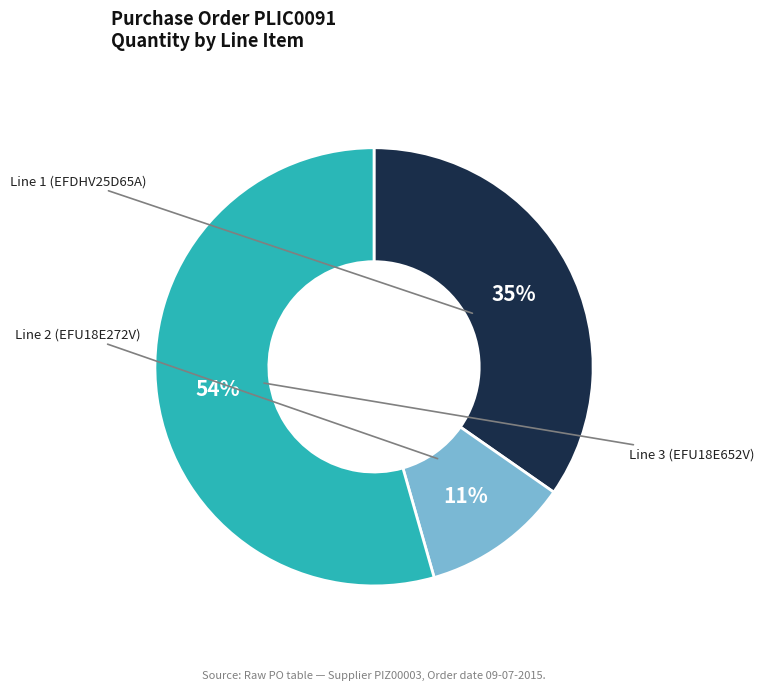

Approximately how many times larger is the value at Line 1 (EFDHV25D65A) compared to Line 2 (EFU18E272V)?

3.2